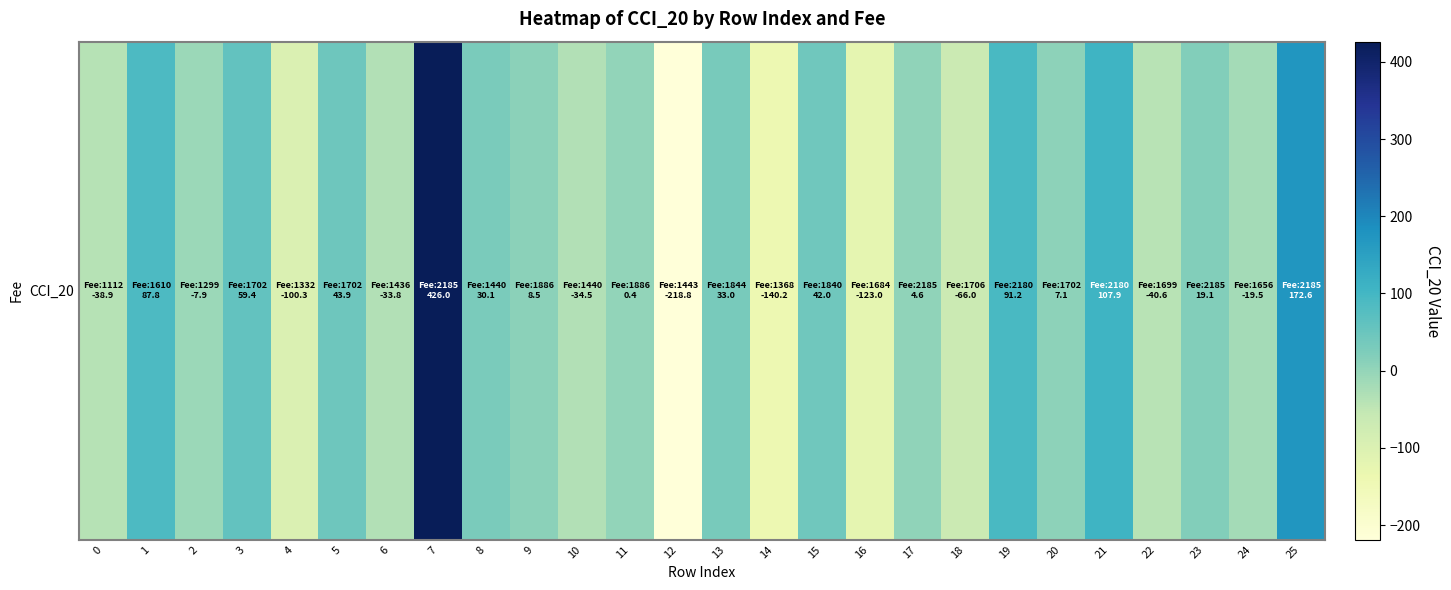

Is it true that the value at 1 is 87.8?

True